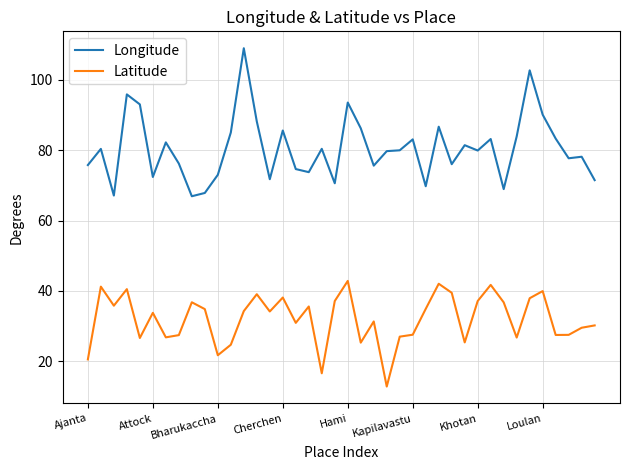

True or false: Longitude and Latitude cross at least once.

False